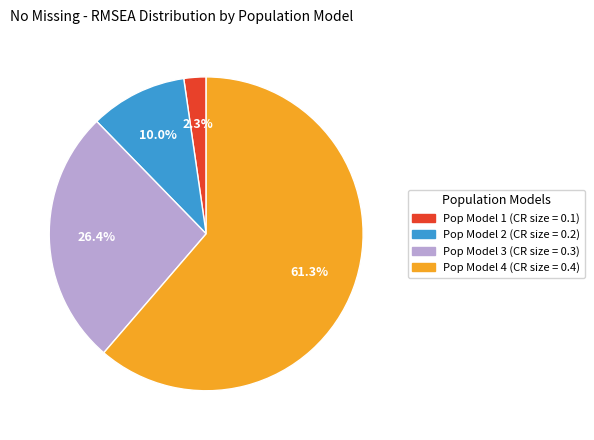

True or false: Pop Model 3 (CR size = 0.3) accounts for 31% of the total.

False